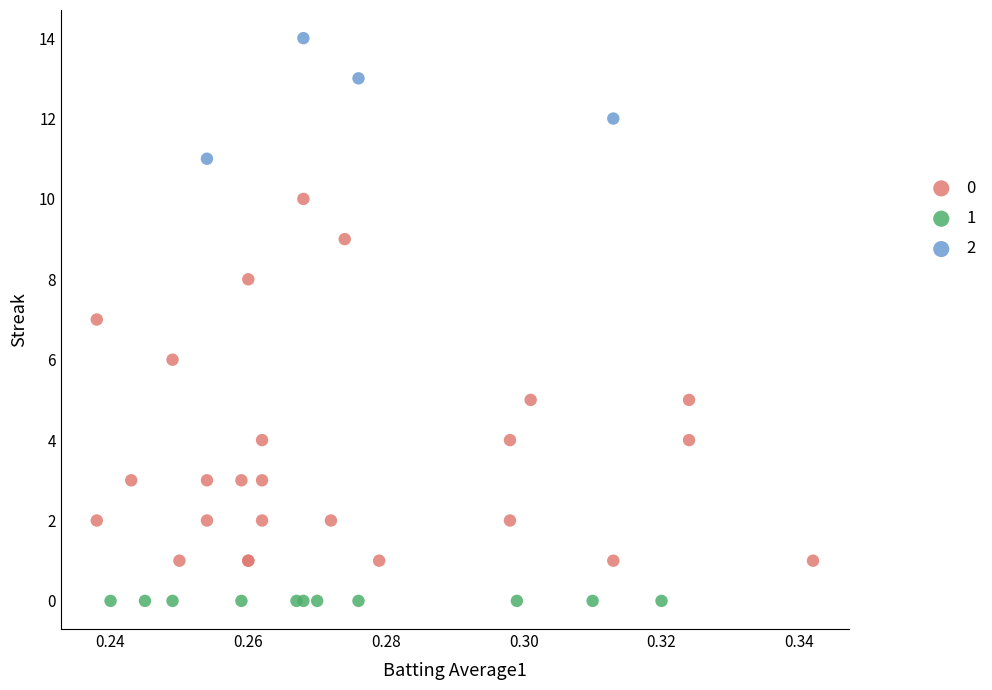

What are all the series names shown in the legend?

0, 1, 2